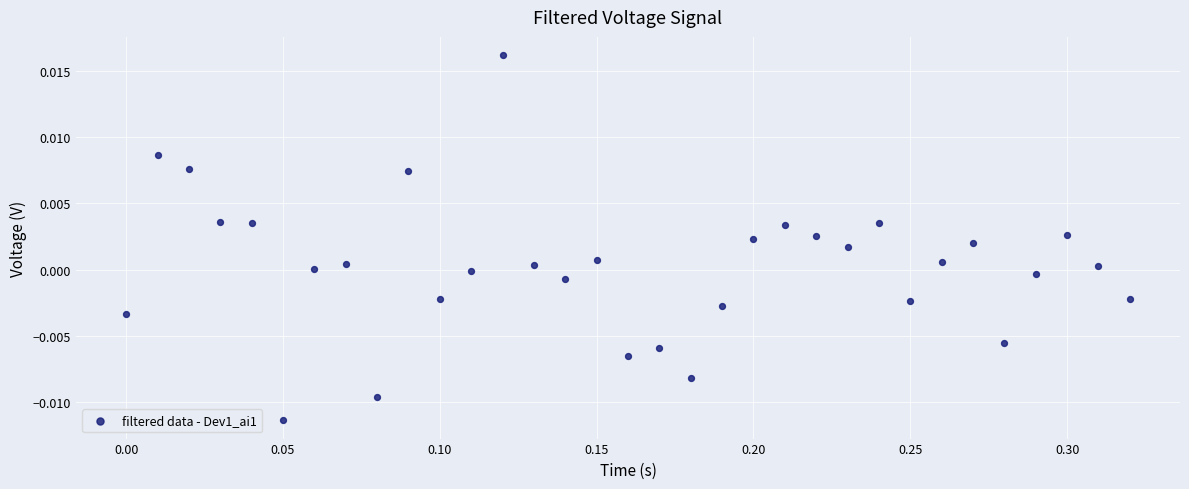

What is the range of X values (max minus min)?

0.3